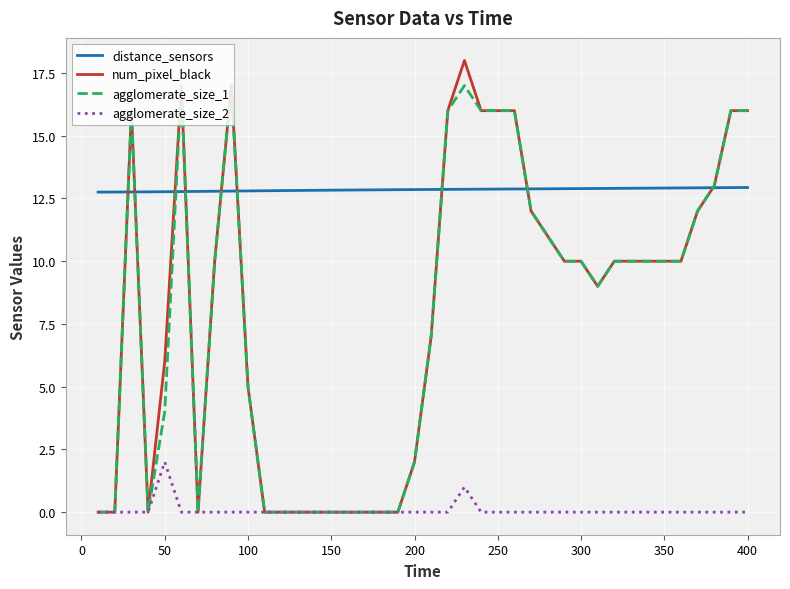

Which series has the largest total across all categories?

distance_sensors